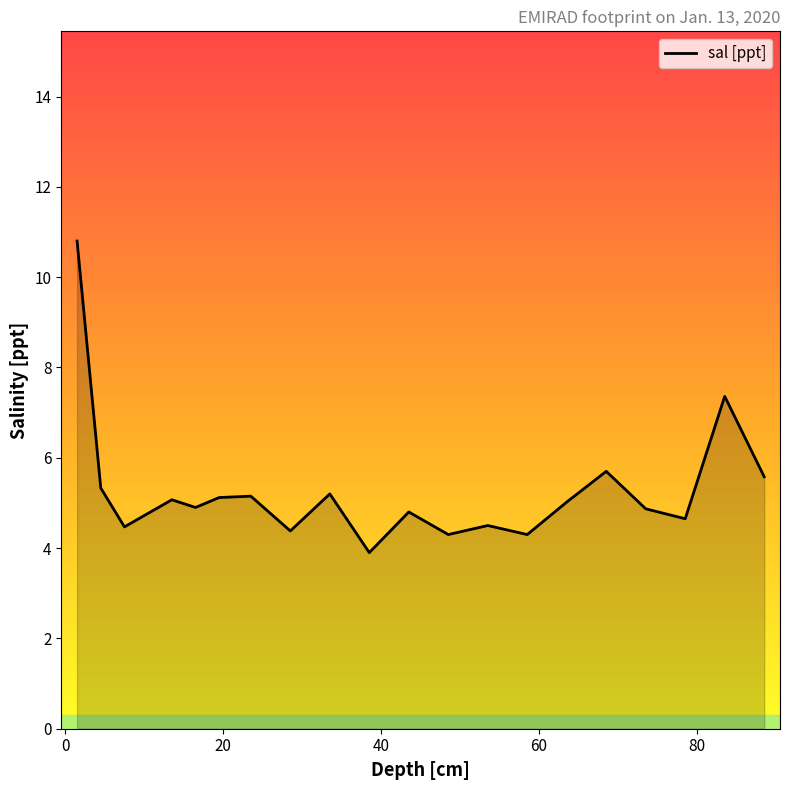

How many lines are shown in the chart?

1